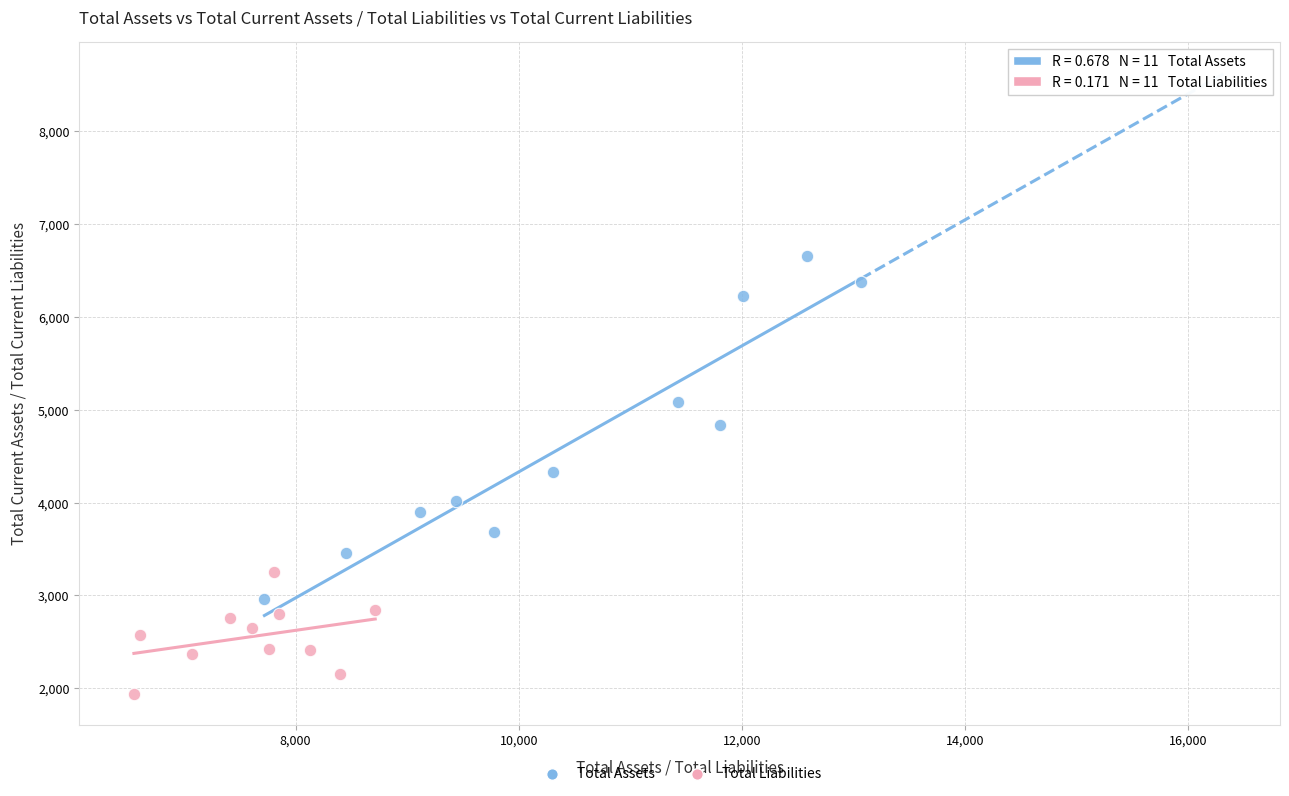

What are all the series names shown in the legend?

Total Assets, Total Liabilities